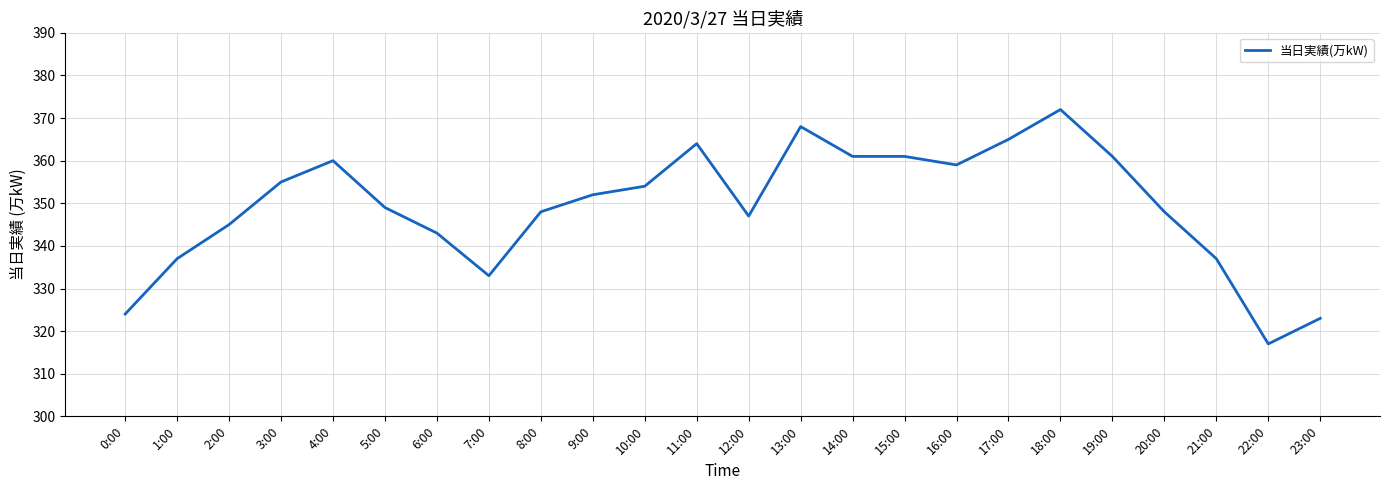

At which category does the chart reach its peak across all series?

18:00